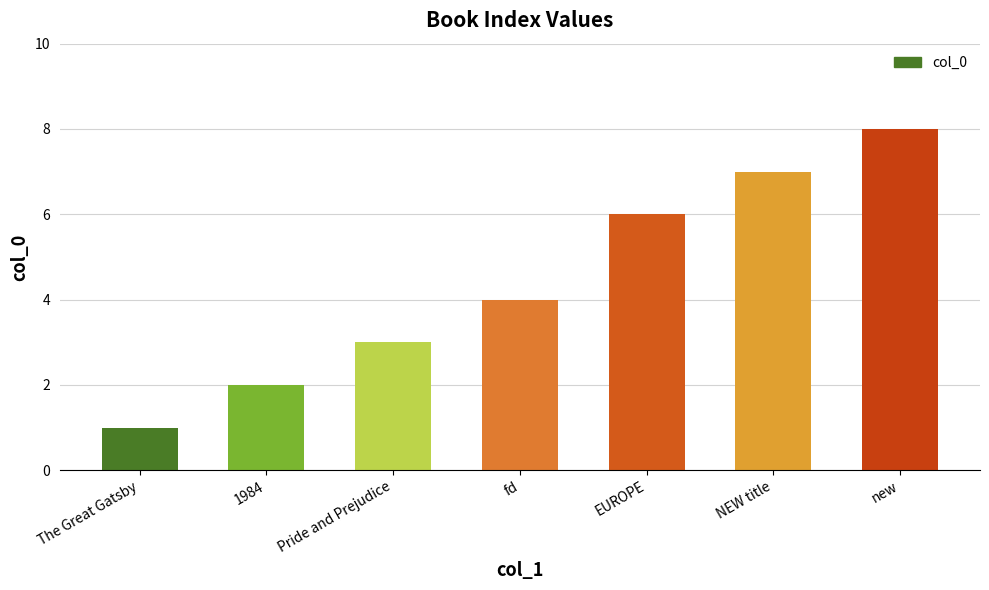

Are the bars horizontal?

No